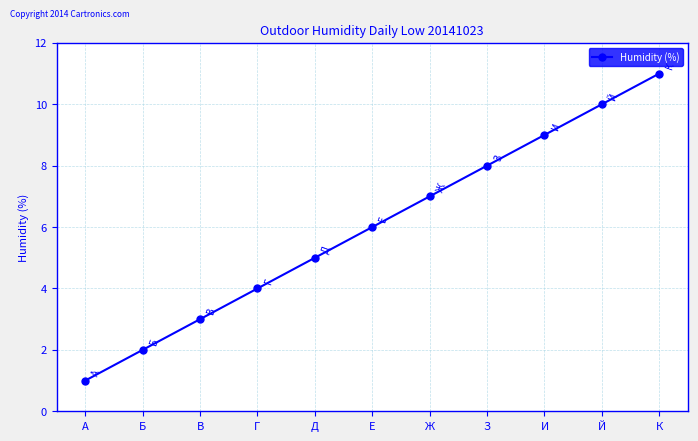

Approximately how many times larger is the value at Д compared to В?

1.7